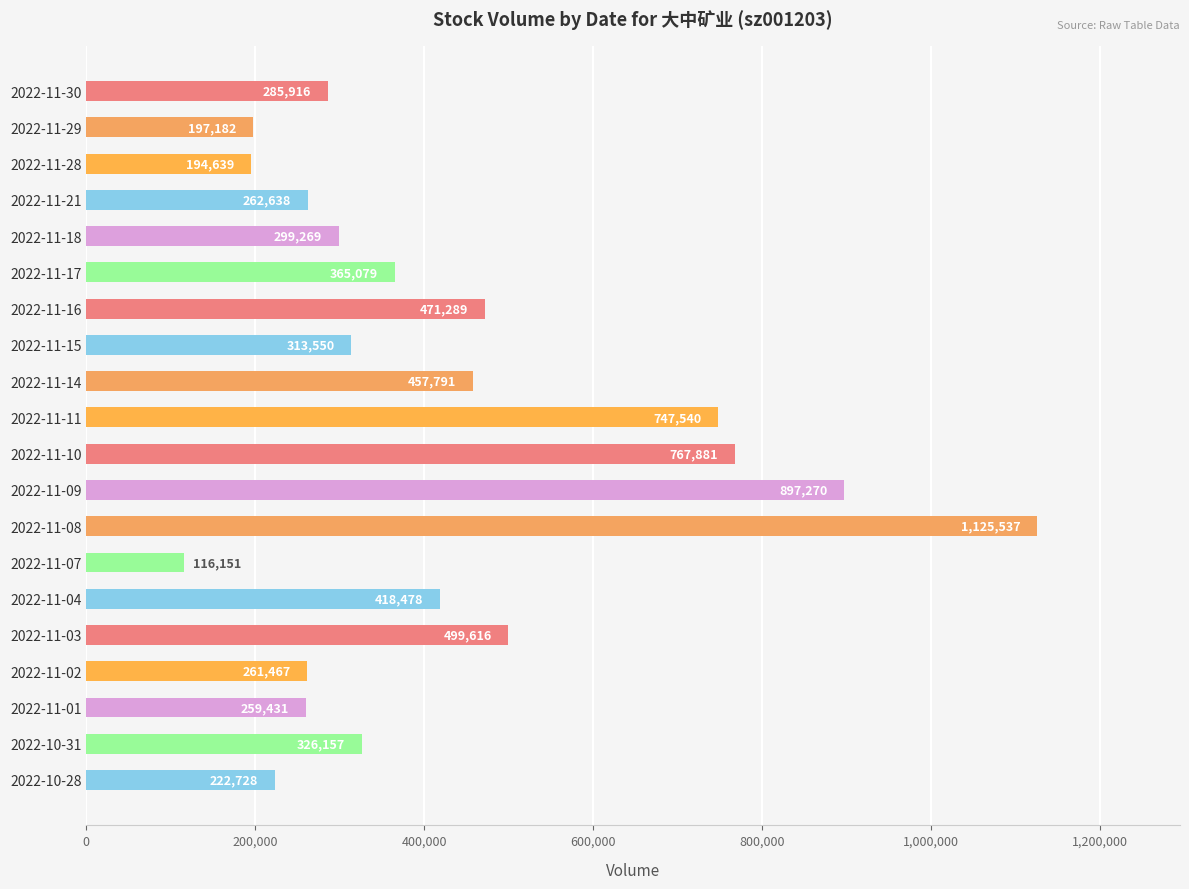

Rank the categories by value from lowest to highest.

2022-11-07, 2022-11-28, 2022-11-29, 2022-10-28, 2022-11-01, 2022-11-02, 2022-11-21, 2022-11-30, 2022-11-18, 2022-11-15, 2022-10-31, 2022-11-17, 2022-11-04, 2022-11-14, 2022-11-16, 2022-11-03, 2022-11-11, 2022-11-10, 2022-11-09, 2022-11-08